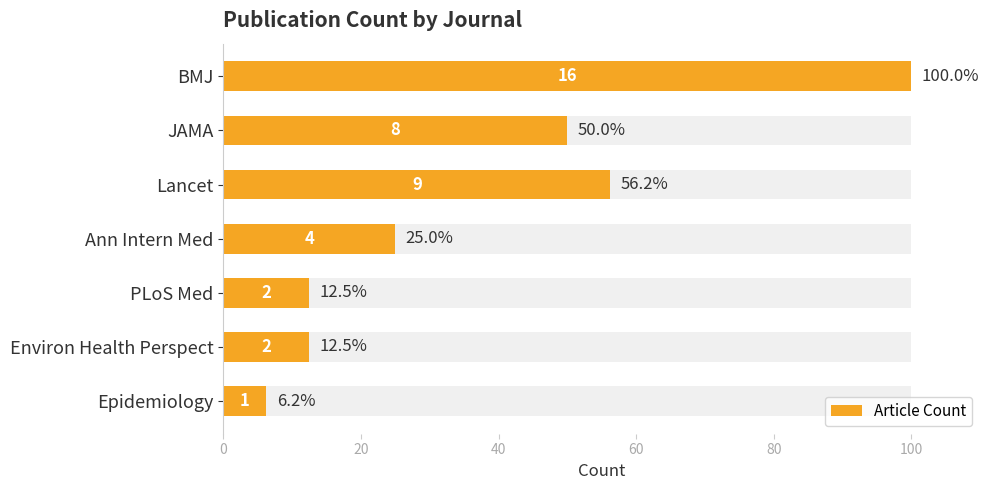

What is the value of the 4th bar from the left?

25.0